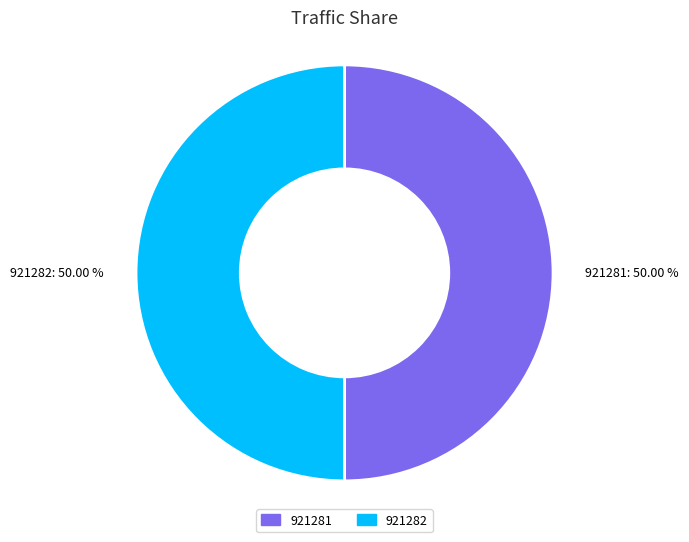

Do 921282 and 921281 together represent more than half of the pie?

Yes